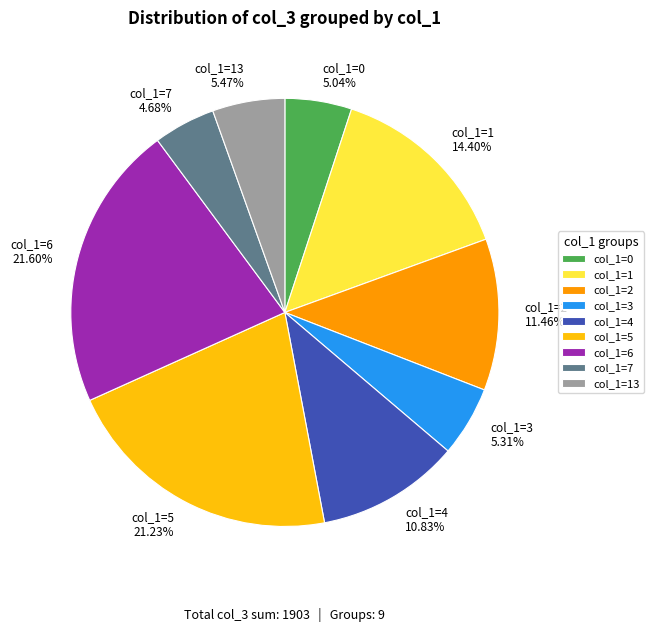

How many slices are in this pie chart?

9